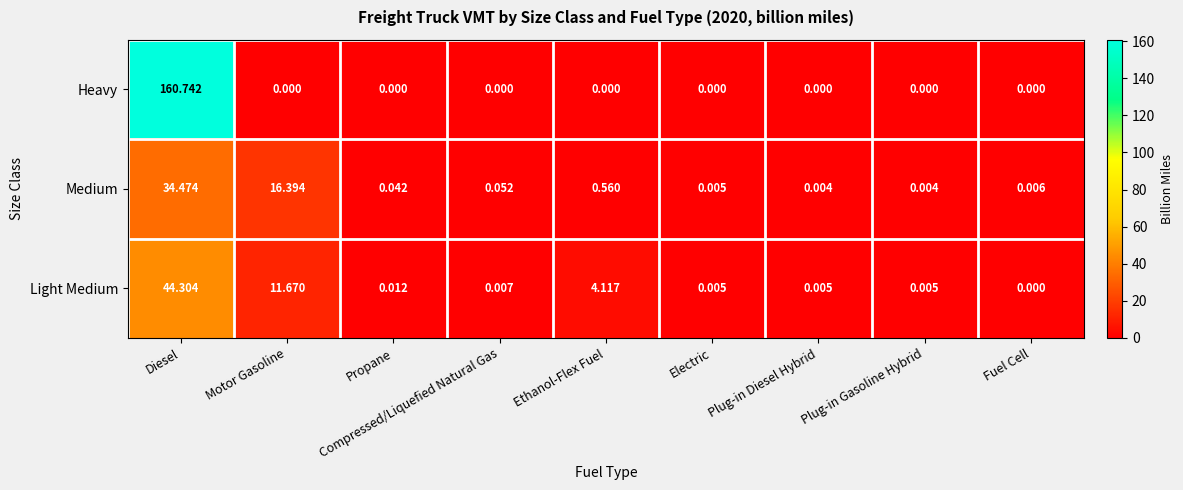

Is the value of Heavy at Fuel Cell greater than the value of Medium at Propane?

No